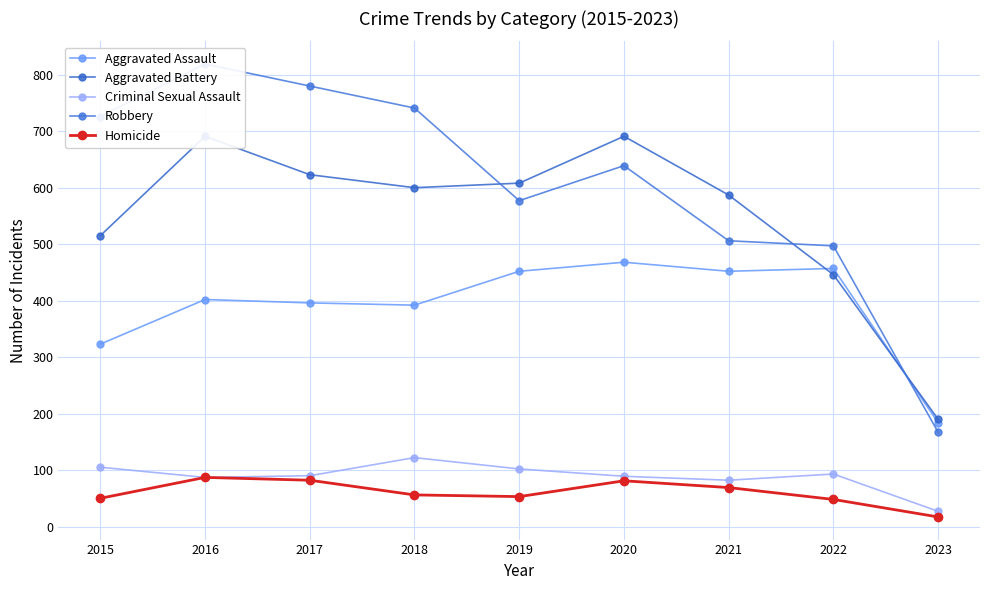

How many intersections are there between Aggravated Assault and Aggravated Battery?

2